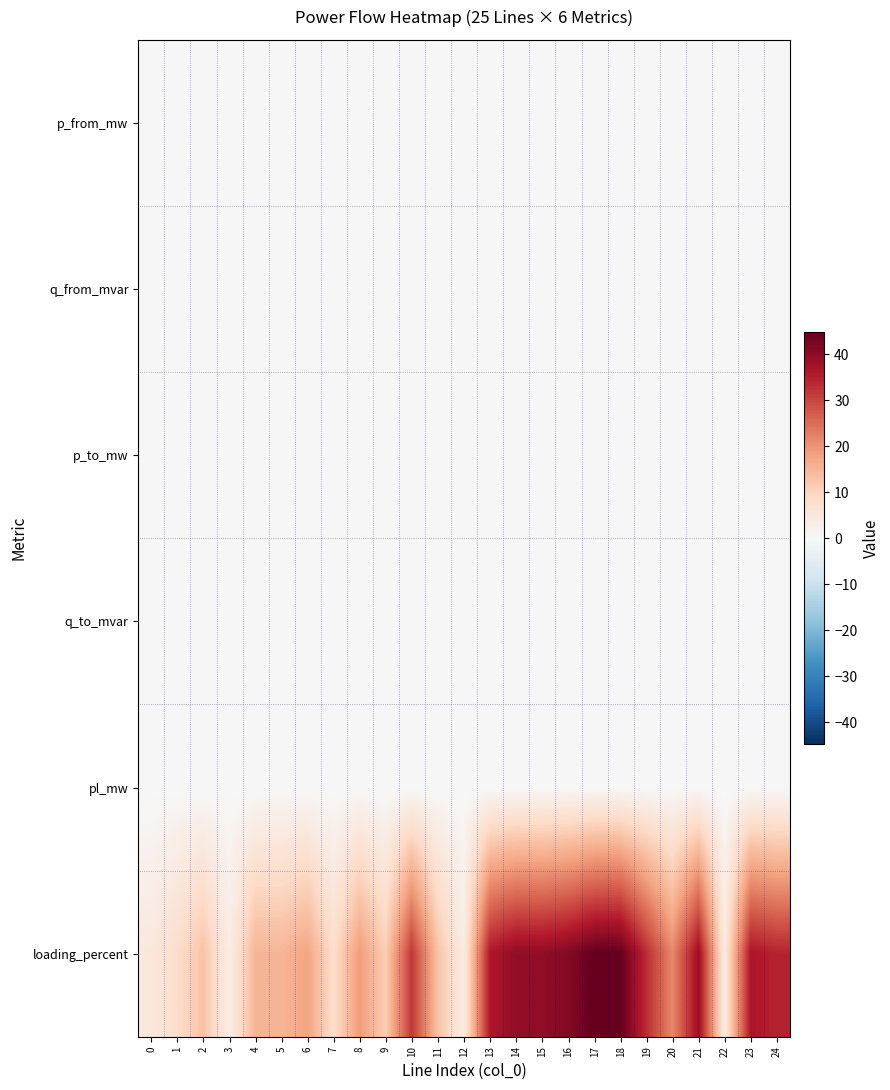

Between 8 and 21, which series saw the biggest shift?

loading_percent